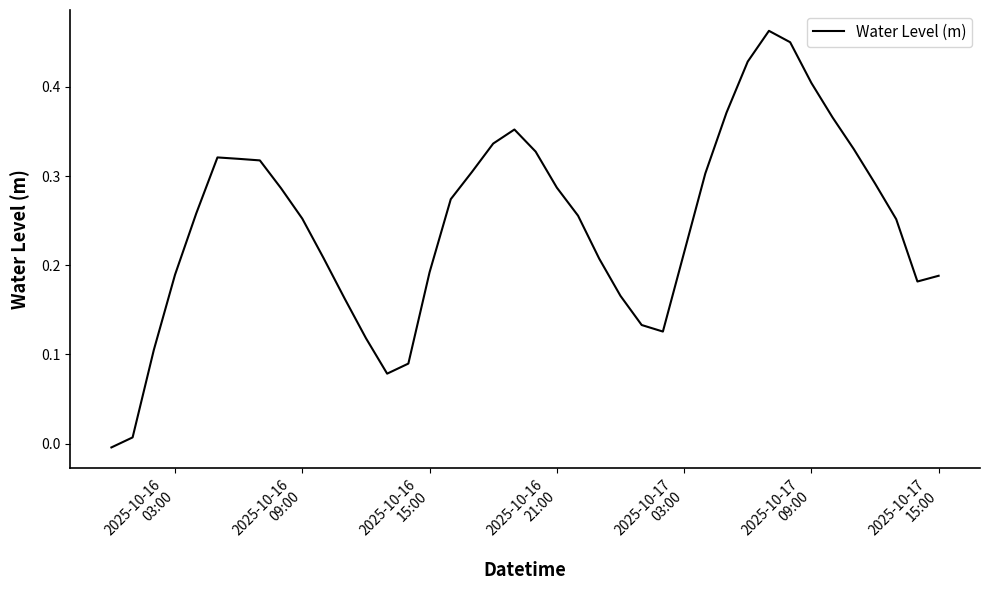

What is the average value?

0.2